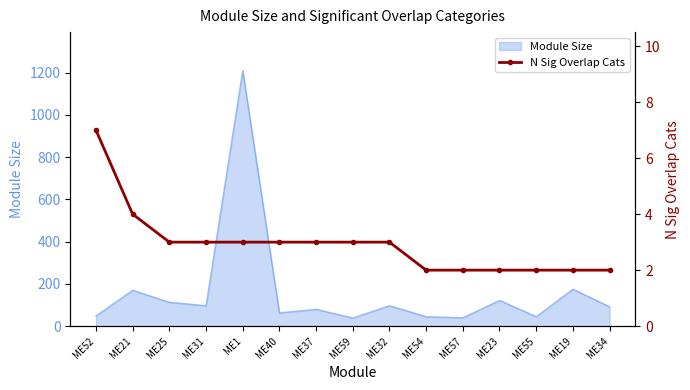

What is the label of the 11th point from the left?

ME57